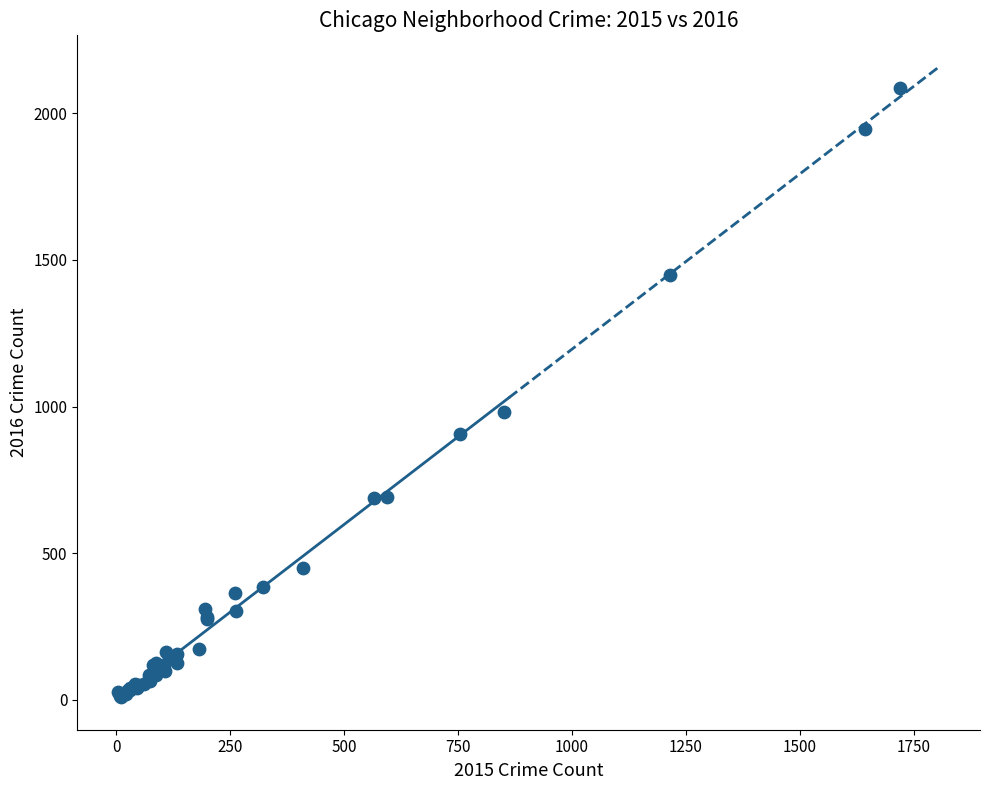

What Y value in the scatter plot is closest to 1048?

983